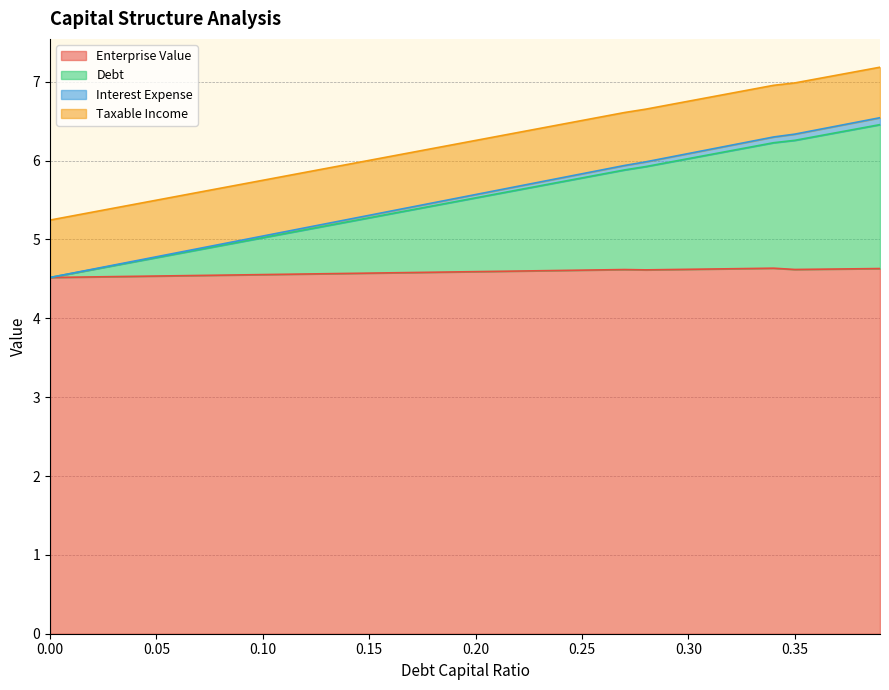

Where does the debt_capital series first go above 5?

0.1